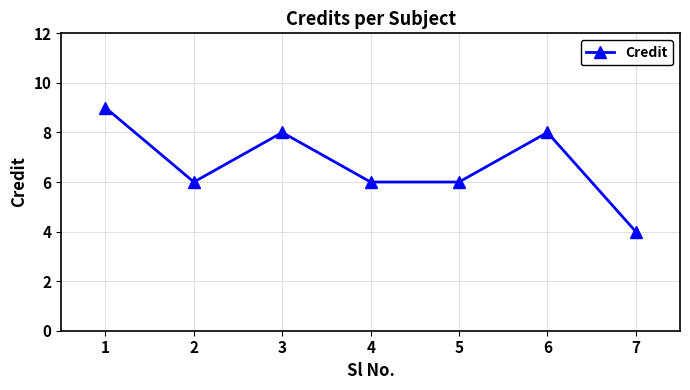

Which category has the highest value across all series?

1